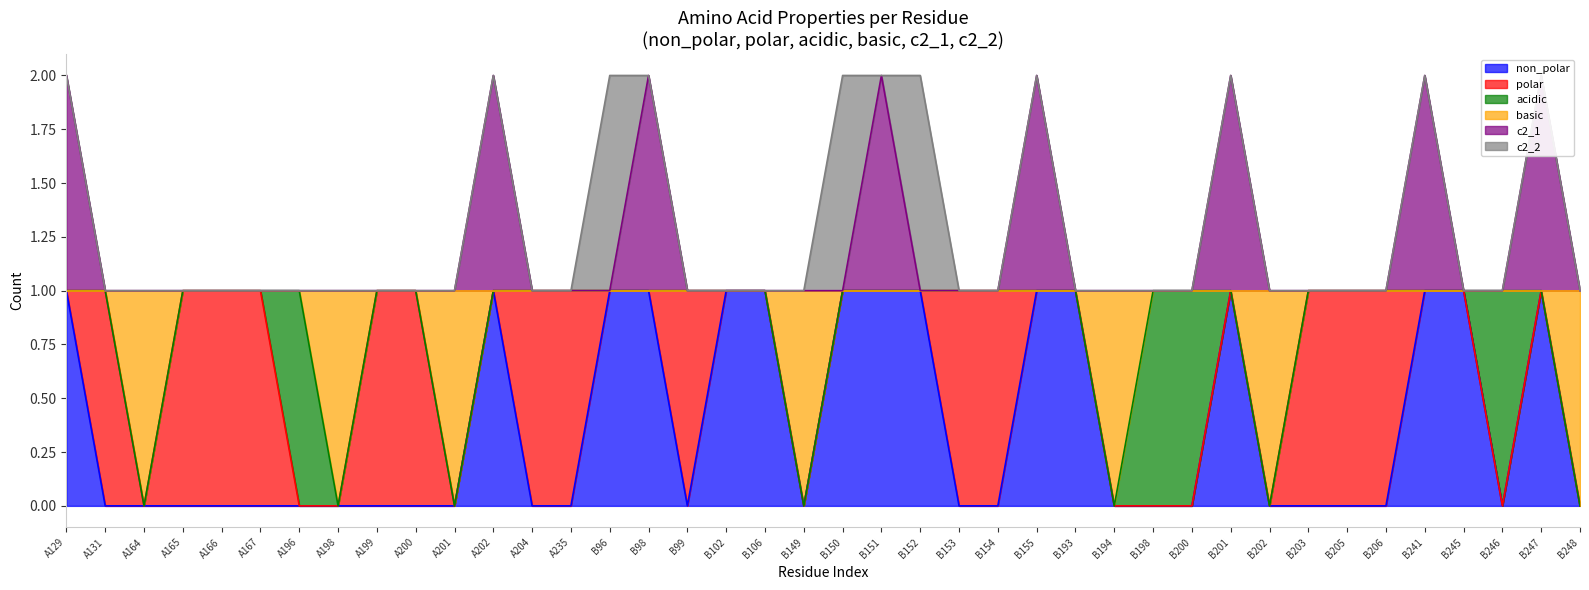

Does the chart have visible grid lines?

No